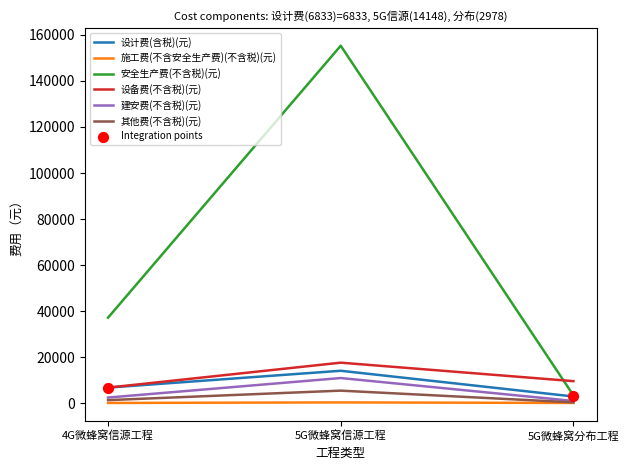

Which series changed the most between 5G微蜂窝信源工程 and 5G微蜂窝分布工程?

安全生产费(不含税)(元)